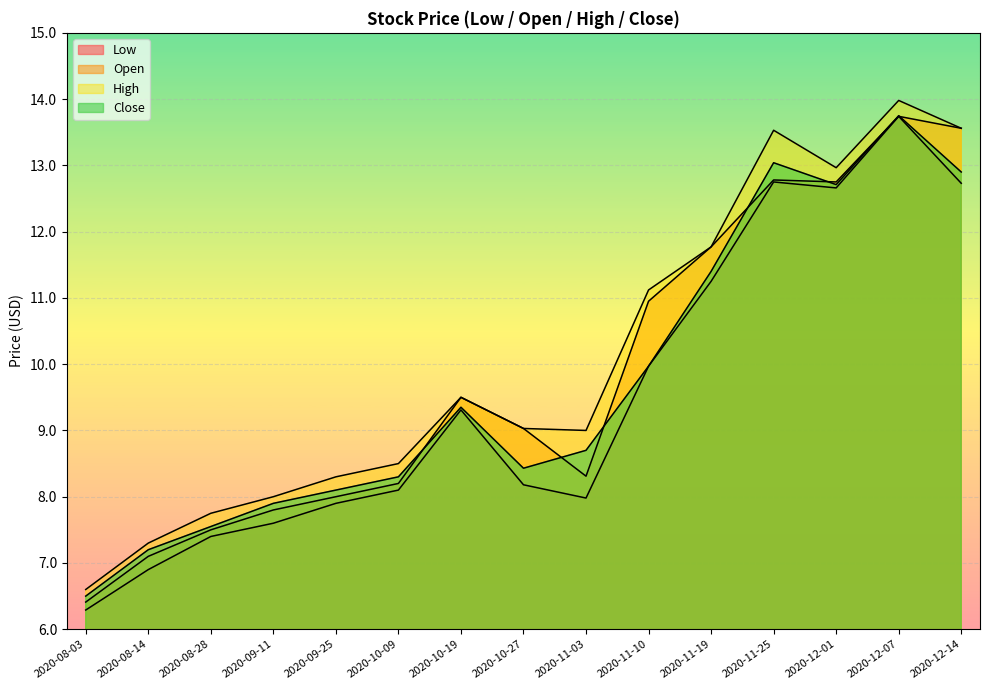

List the series in order of their overall mean, highest first.

High, Open, Close, Low